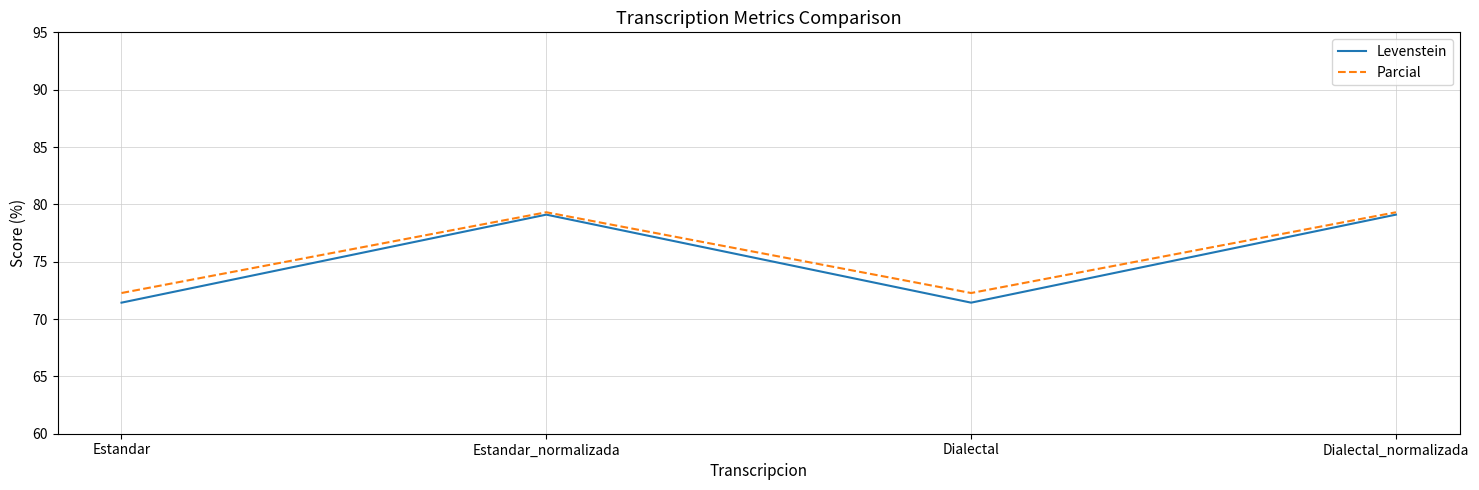

What is the minimum value shown in the chart?

71.4